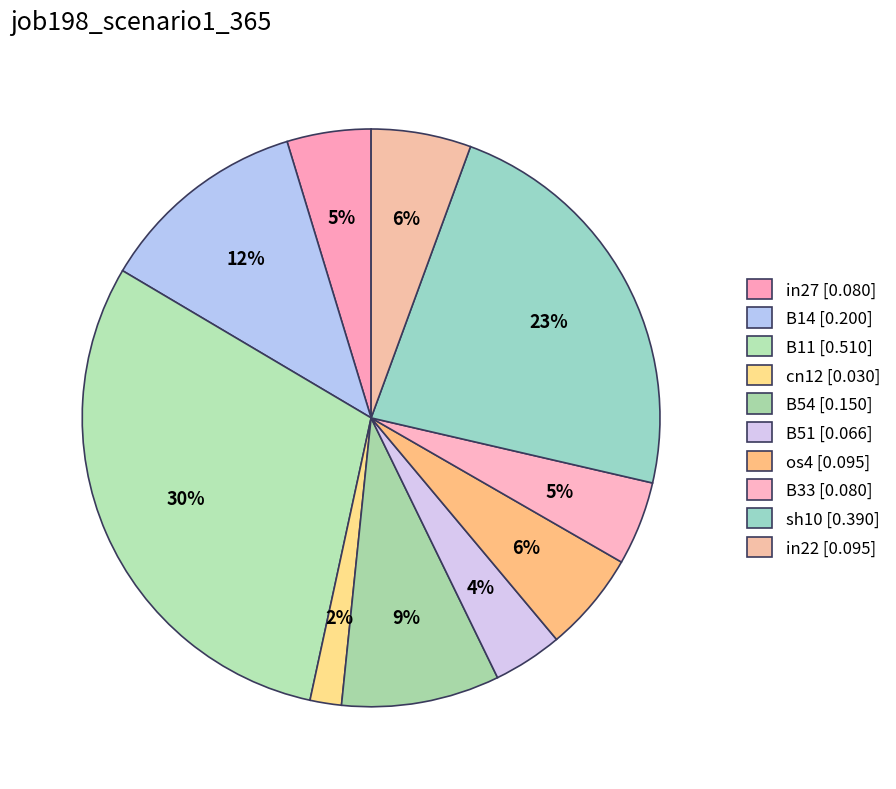

True or false: B11 accounts for 18% of the total.

False